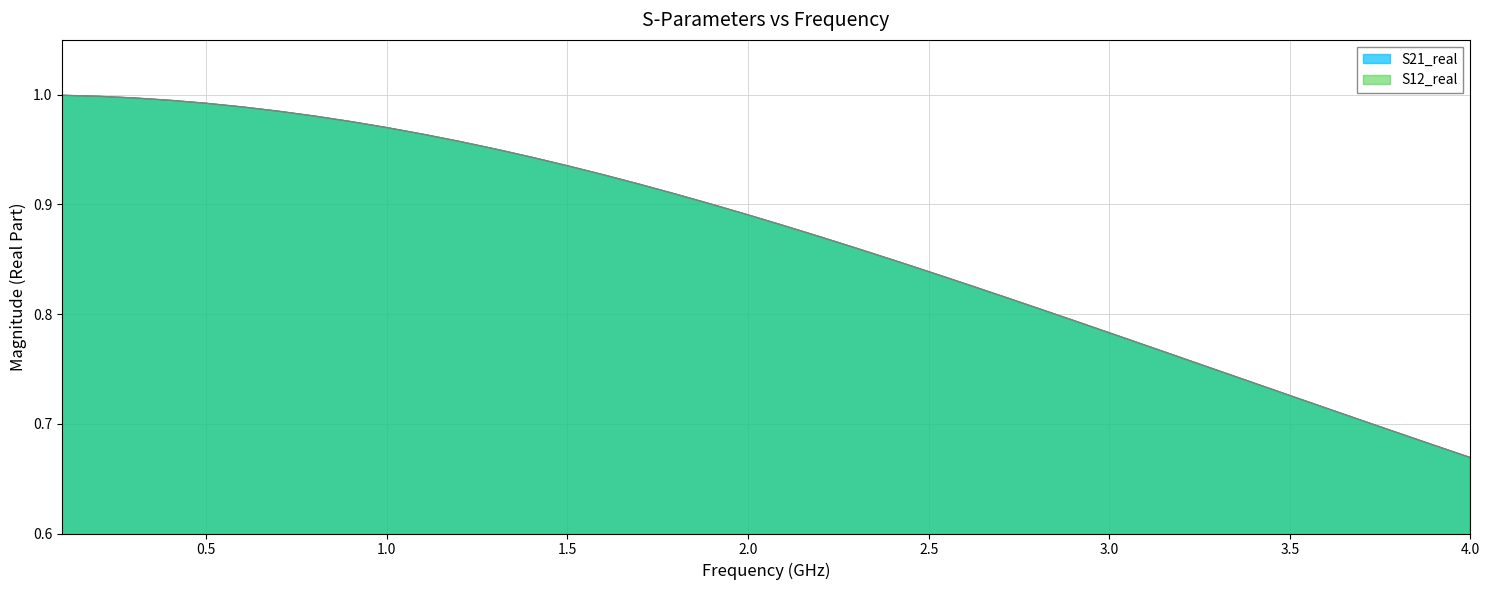

Does the chart display data point markers on the line(s)?

No